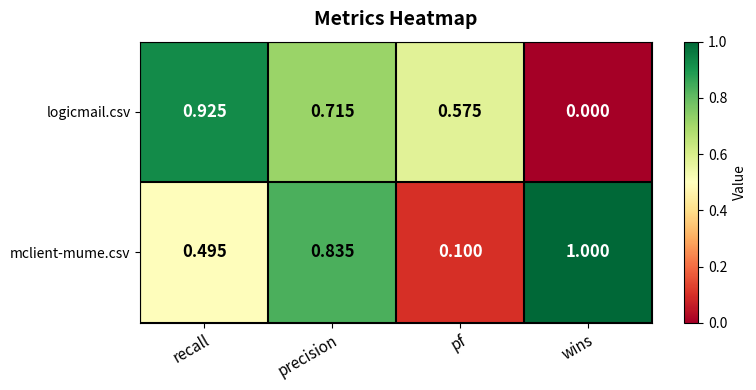

Which series has the largest total across all categories?

mclient-mume.csv